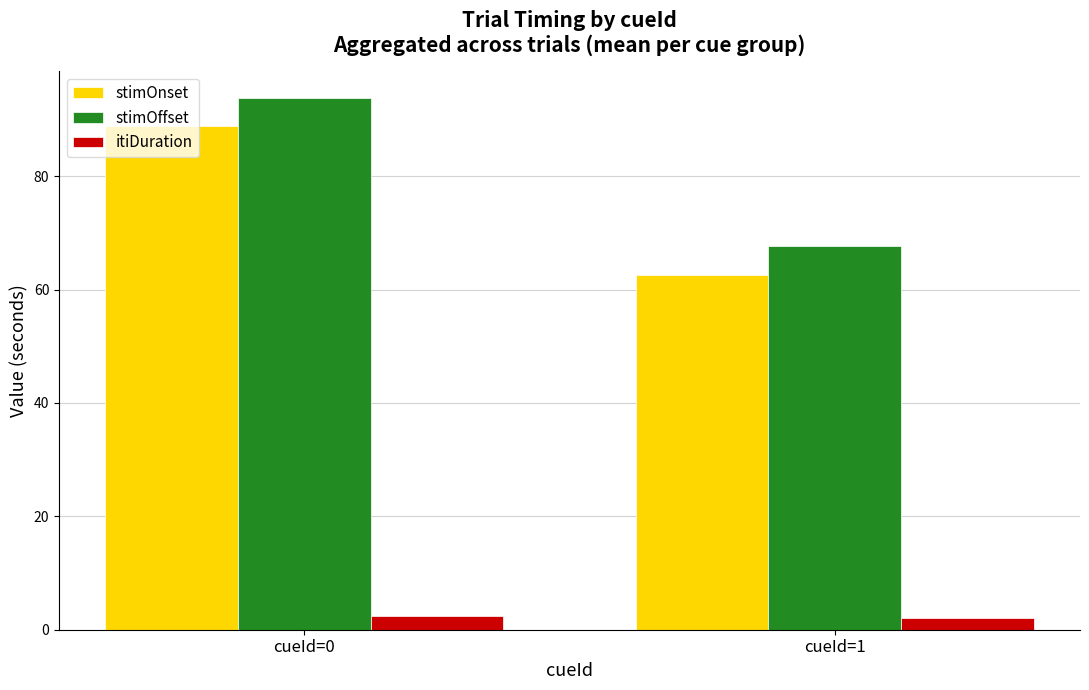

What is the difference between the highest and lowest values at cueId=0?

91.4